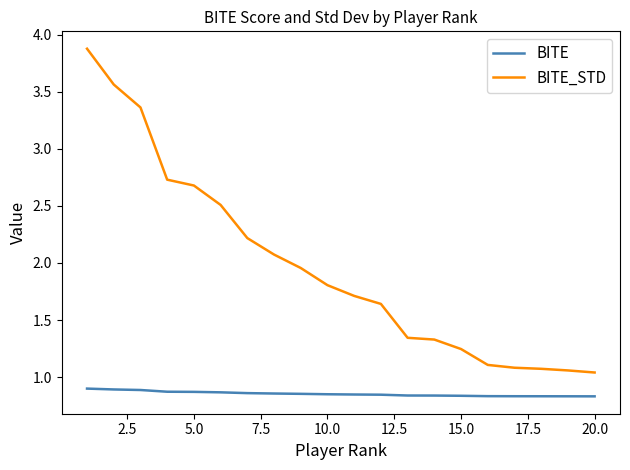

Which series has the largest range (max minus min)?

BITE_STD